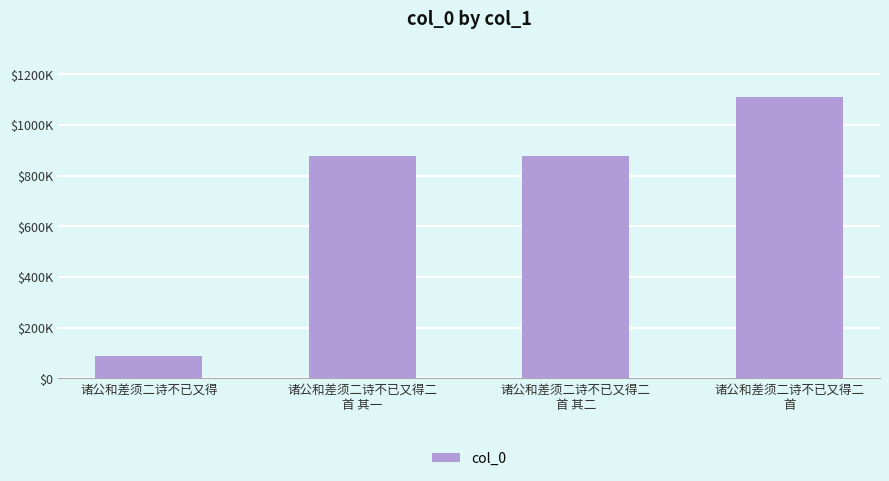

At which category does the chart reach its peak across all series?

诸公和差须二诗不已又得二
首